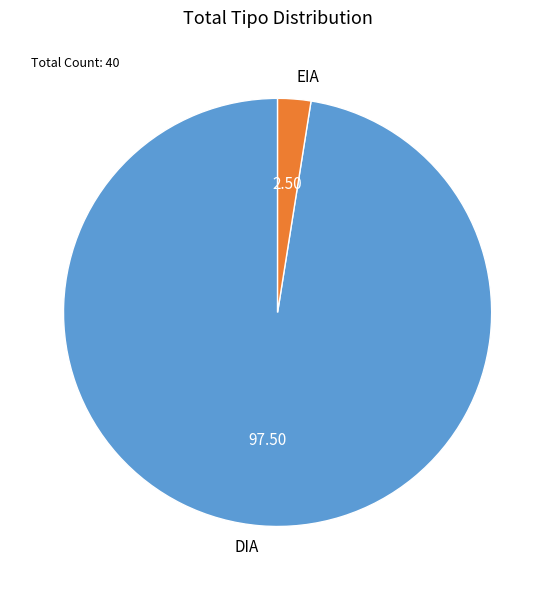

Count the number of slices in the pie.

2